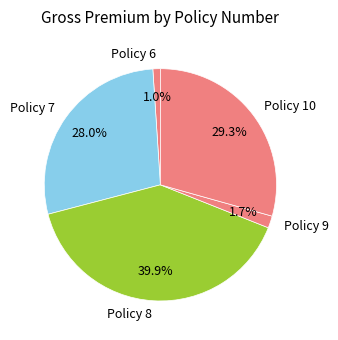

To the nearest percent, what percentage of the pie is Policy 10?

29%